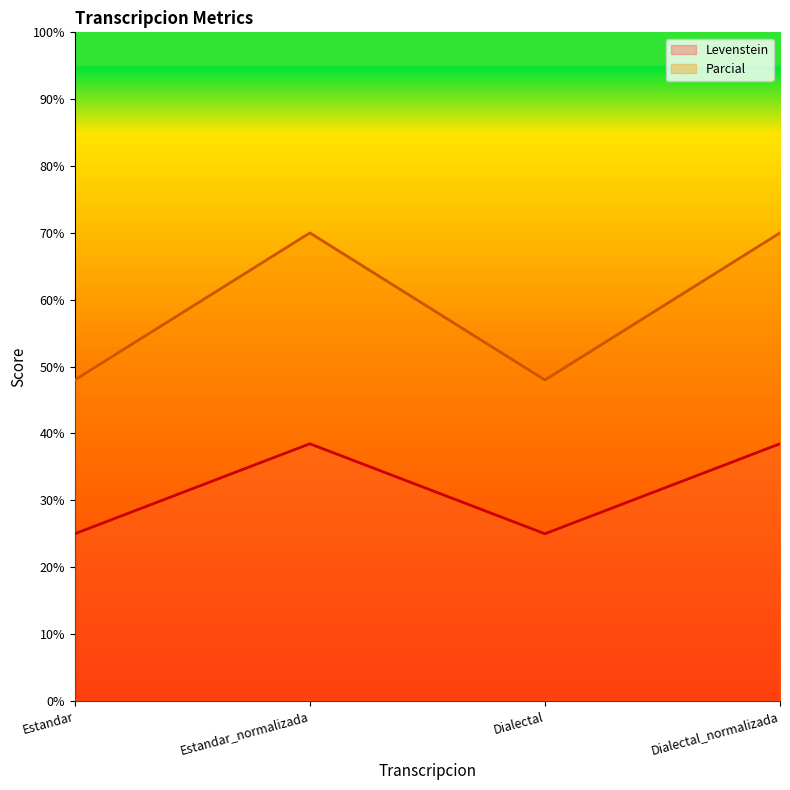

What is the total value across all series at Estandar_normalizada?

108.5